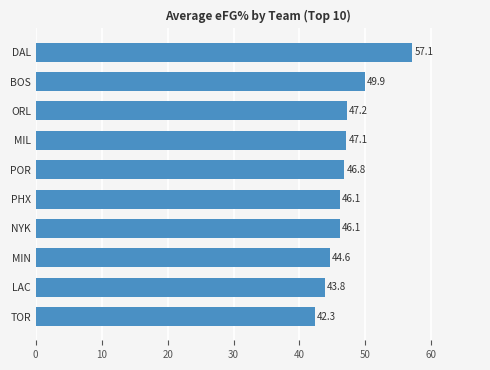

Reading bottom to top, extract all data points from this chart.

42.3	43.8	44.6	46.1	46.1	46.8	47.1	47.2	49.9	57.1